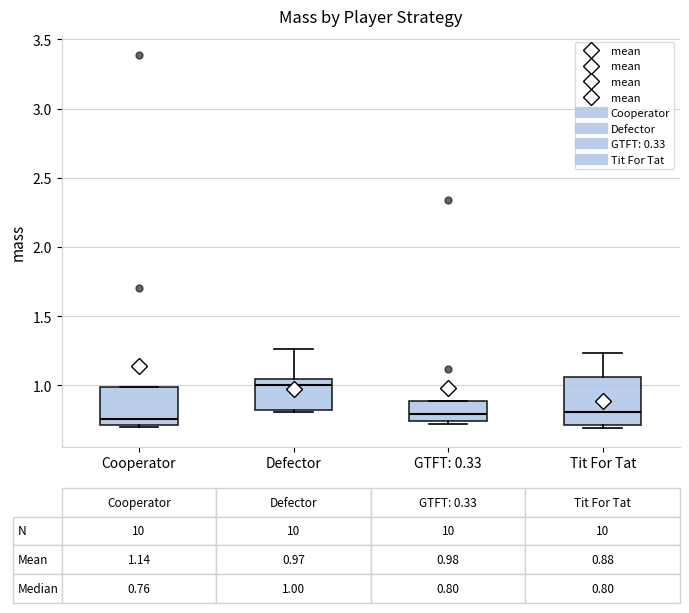

Which box is the tallest, from its lower edge to its upper edge?

Tit For Tat